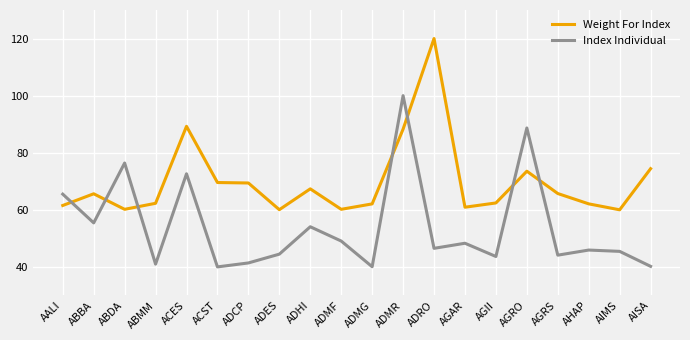

What value does the Weight For Index series have at ACST?

69.6